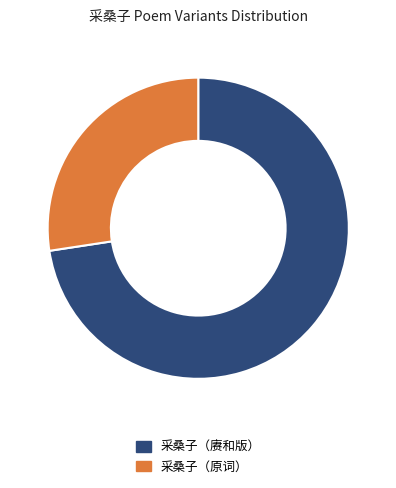

Rank the categories by value from highest to lowest.

采桑子（赓和版）, 采桑子（原词）